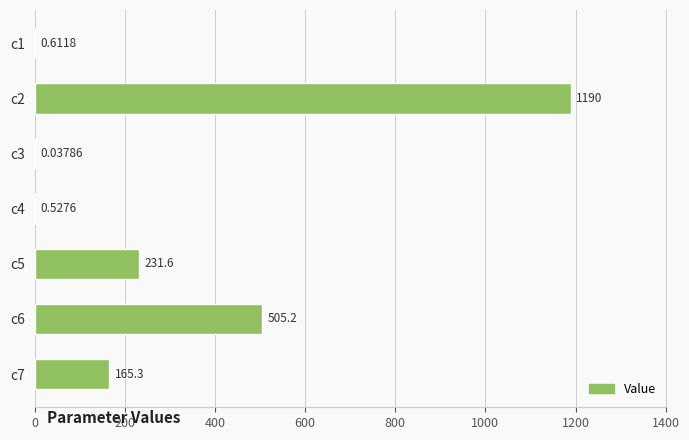

What is the change in value from c1 to c3?

-0.6